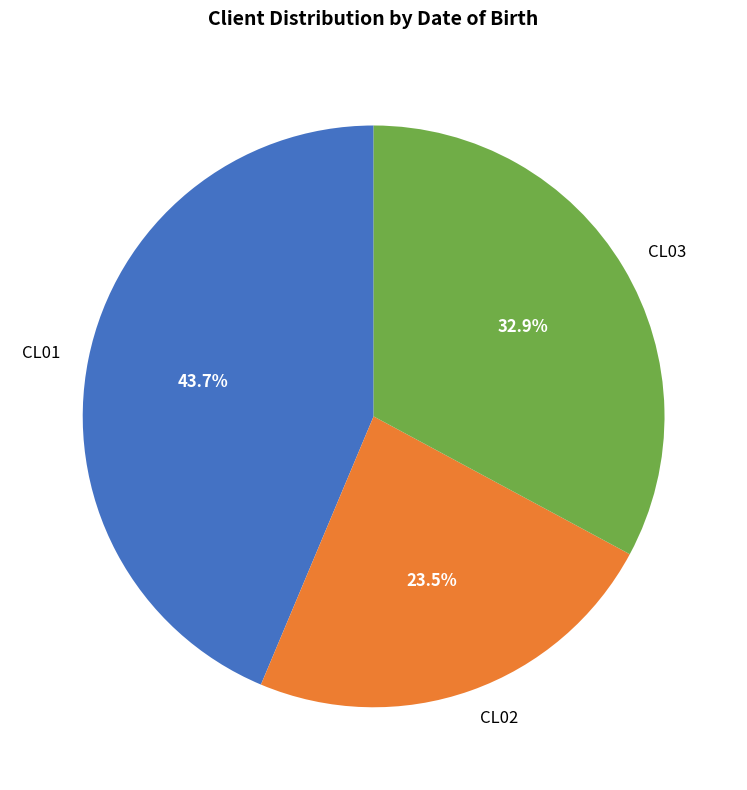

What percentage do CL02 and CL03 together represent?

56.3%